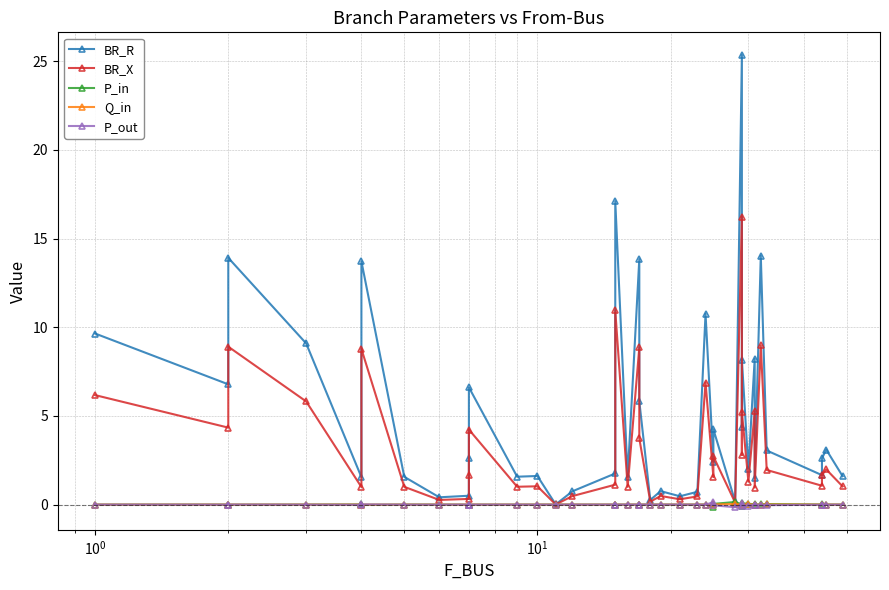

At how many categories does at least one series exceed 9?

9